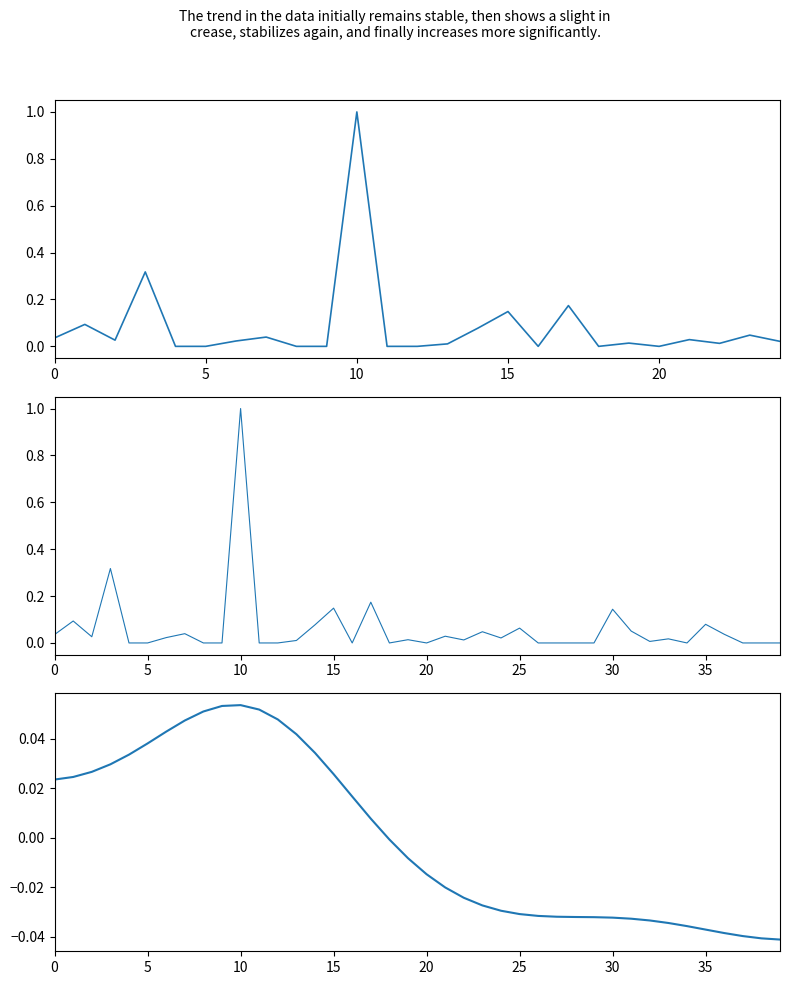

The value at 17 is 0.0. True or false?

True